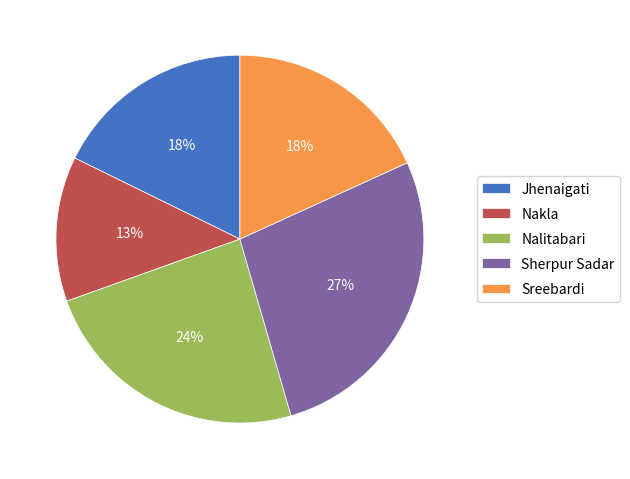

Count the number of slices in the pie.

5